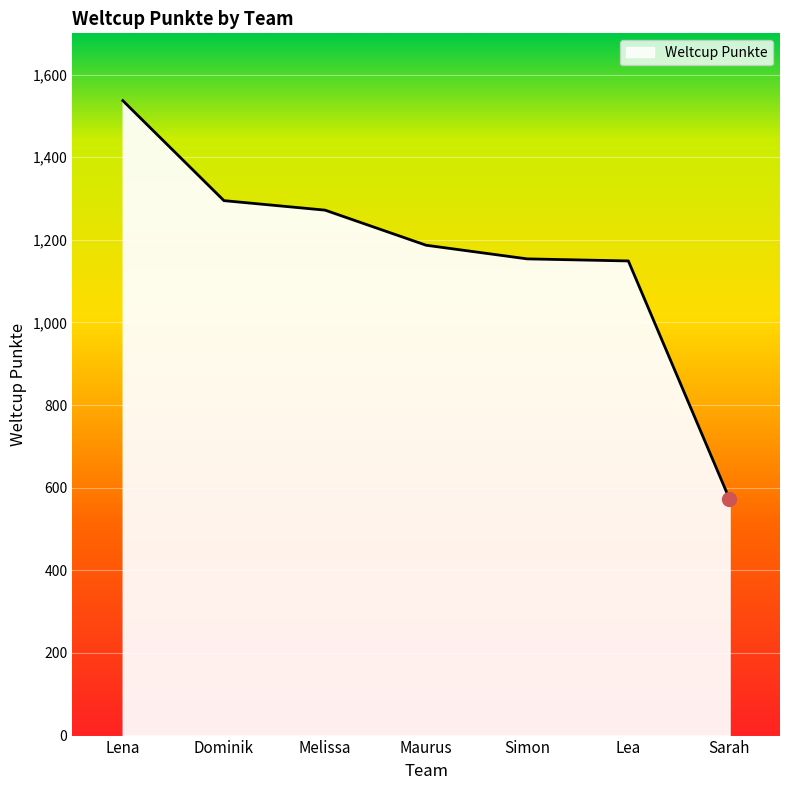

What is the maximum value shown in the chart?

1537